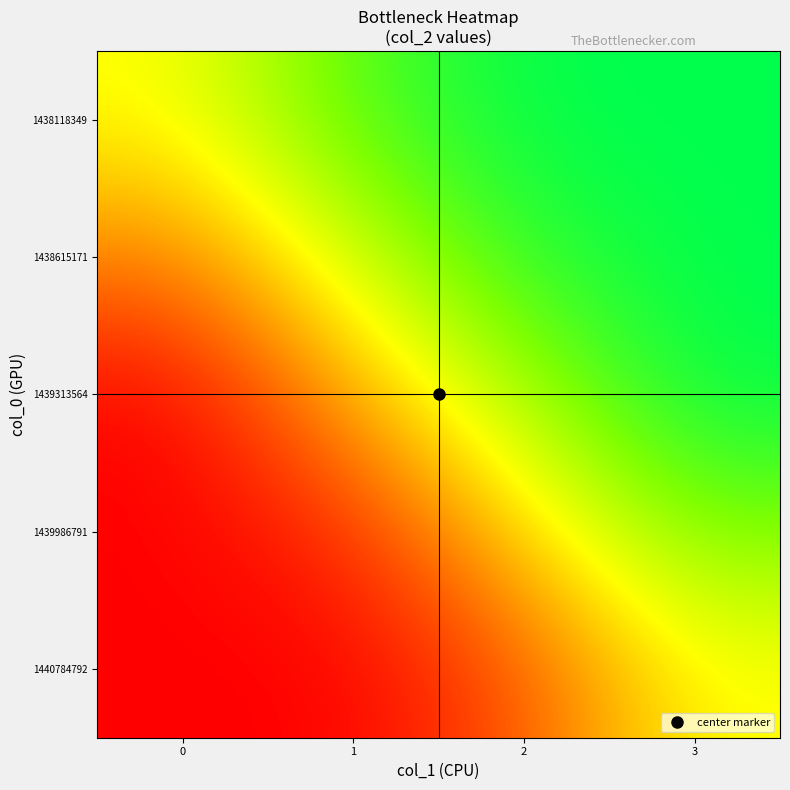

Which series has the largest total across all categories?

1438118349